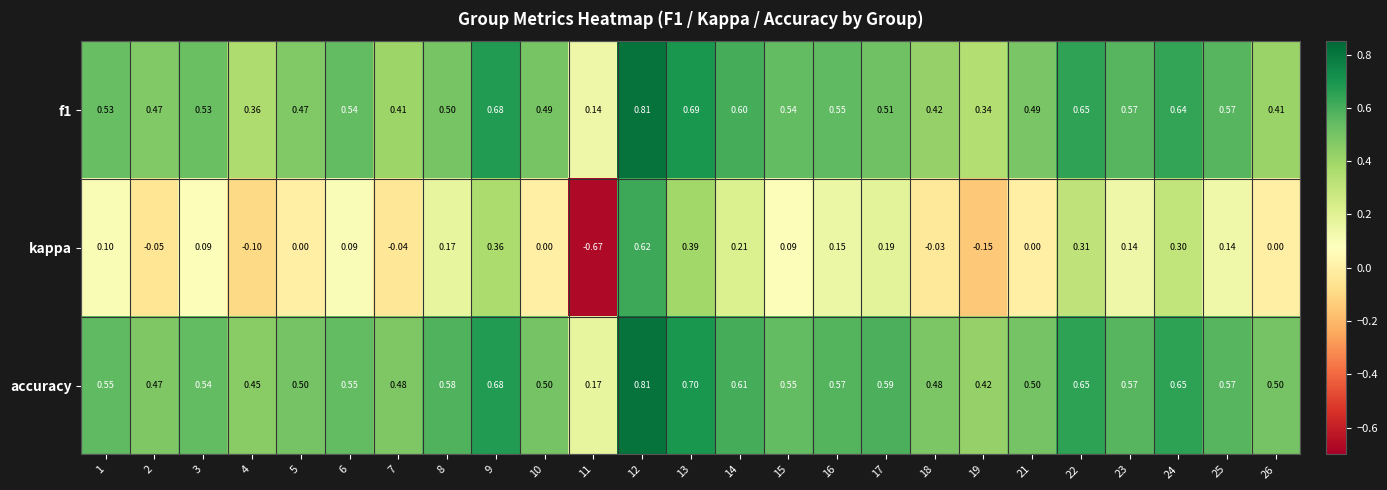

Between 5 and 23, which series saw the biggest shift?

kappa